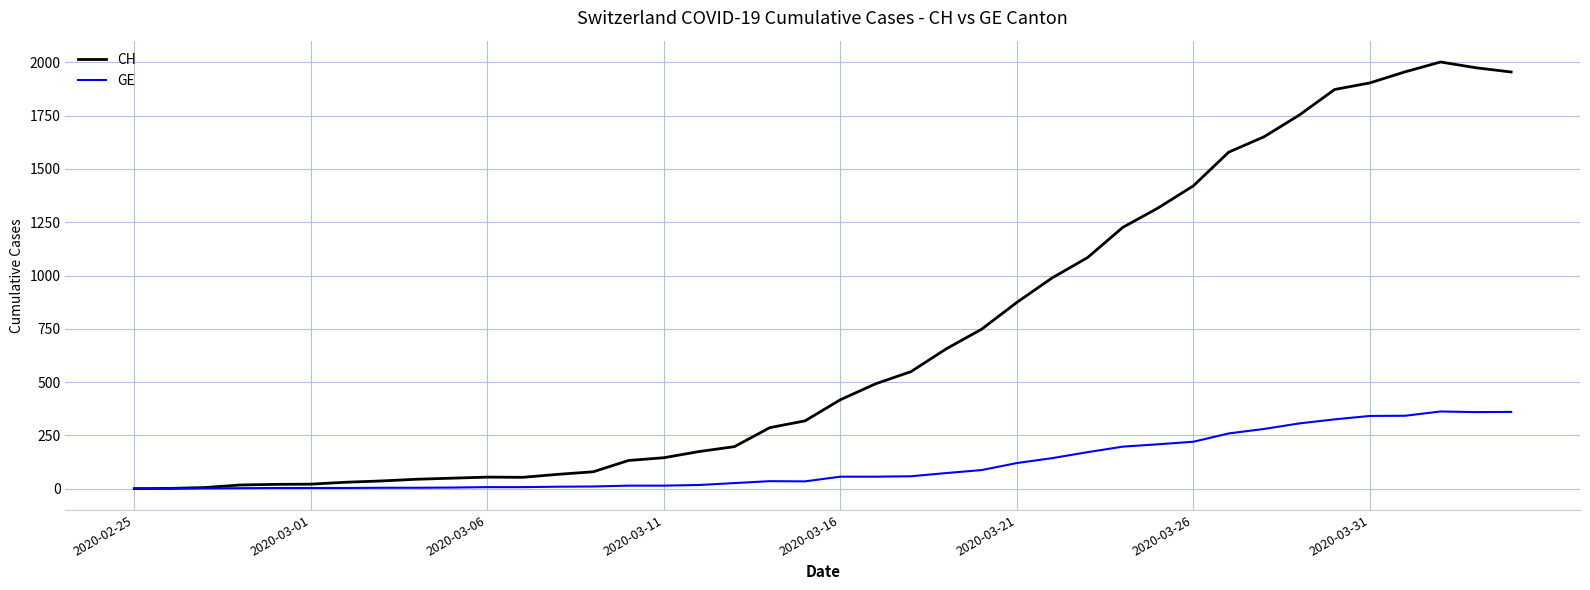

List the series in order of their overall mean, lowest first.

GE, CH